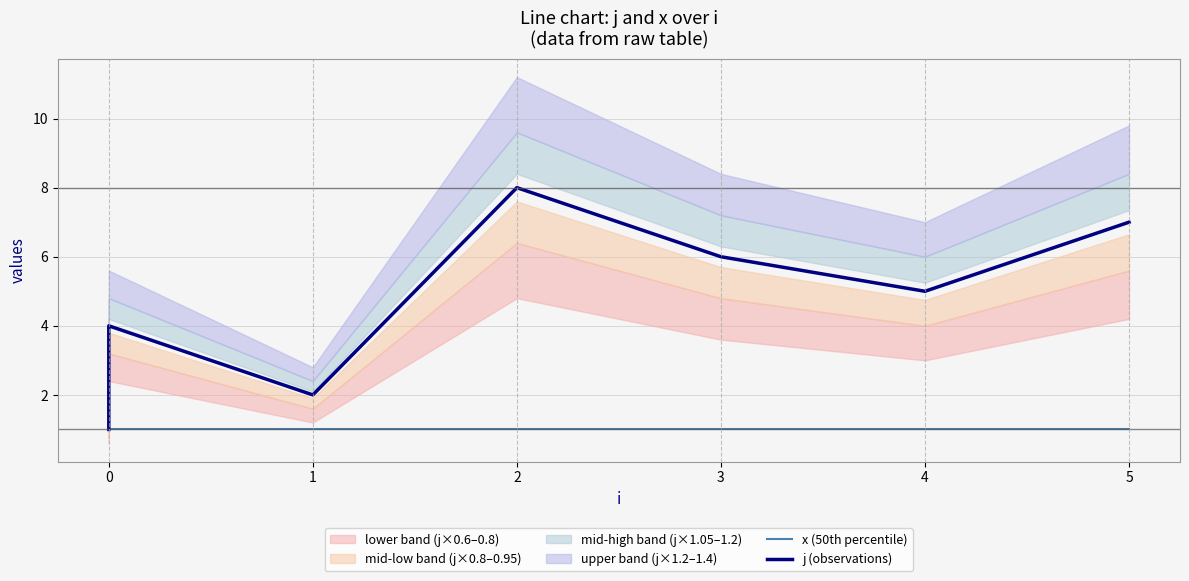

What is the spread (max minus min) of values at 1?

1